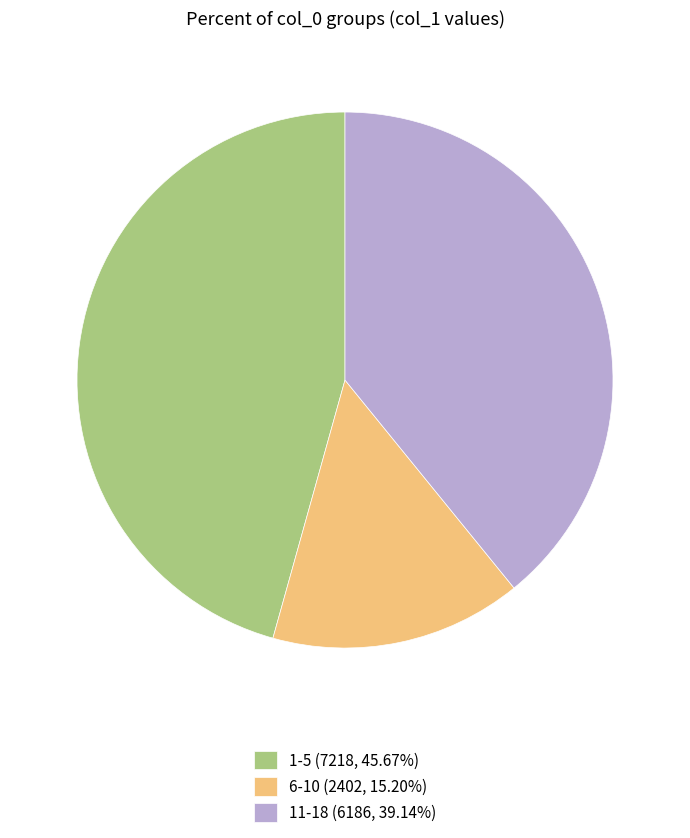

Approximately how many times larger is the value at 6-10 (2402, 15.20%) compared to 1-5 (7218, 45.67%)?

0.3